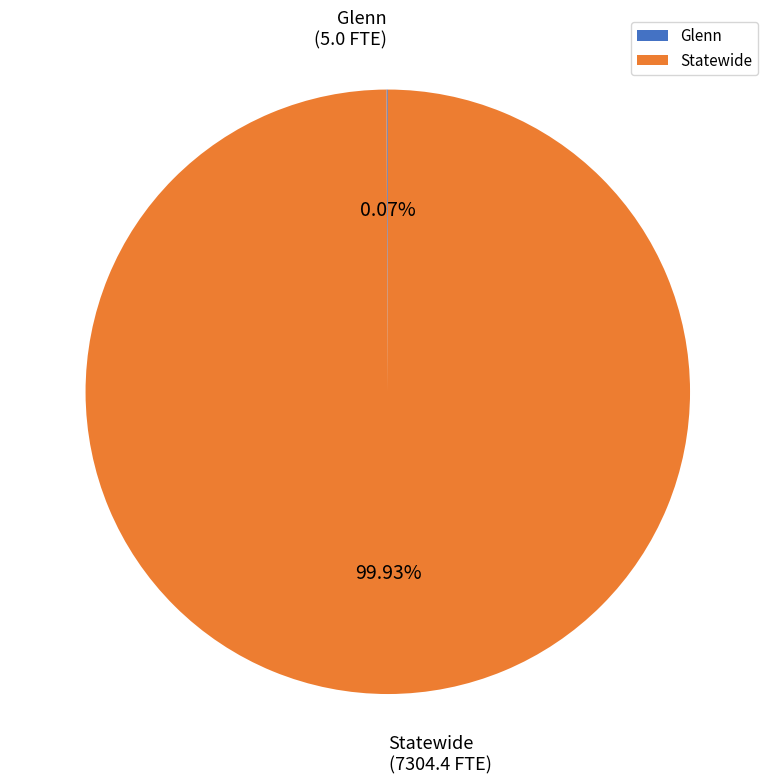

Which slice is the largest?

Statewide